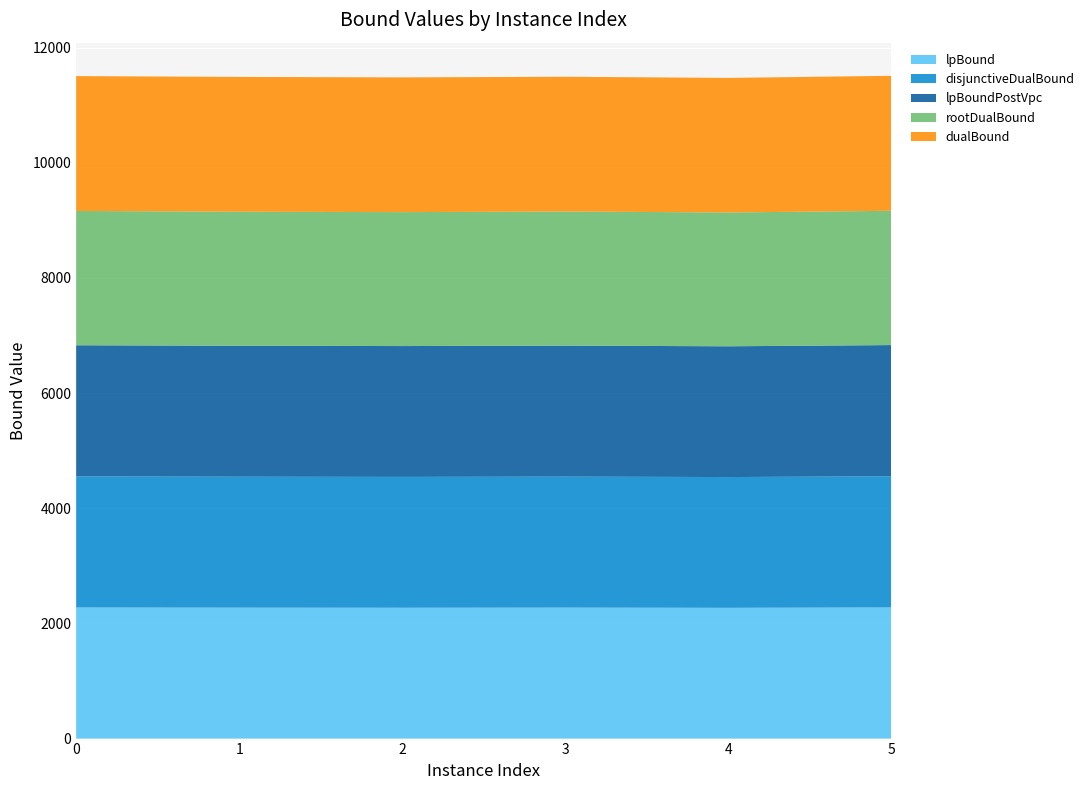

Reading left to right, transcribe all the data shown in this chart.

lpBound: 0=2277.1	1=2274.2	2=2272.4	3=2275.0	4=2271.1	5=2278.1
disjunctiveDualBound: 0=2277.1	1=2274.2	2=2272.4	3=2275.0	4=2271.1	5=2278.1
lpBoundPostVpc: 0=2277.1	1=2274.2	2=2272.4	3=2275.0	4=2271.1	5=2278.1
rootDualBound: 0=2332.4	1=2328.1	2=2326.1	3=2329.5	4=2324.0	5=2332.4
dualBound: 0=2342.1	1=2341.1	2=2340.0	3=2340.0	4=2337.0	5=2344.3